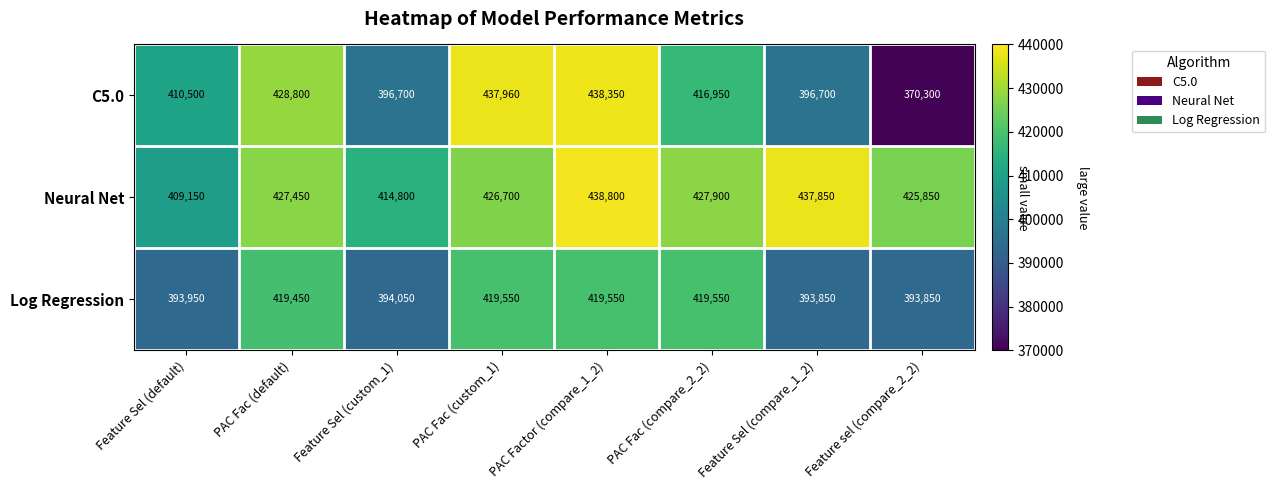

At which category is the sum across all series the highest?

PAC Factor (compare_1_2)